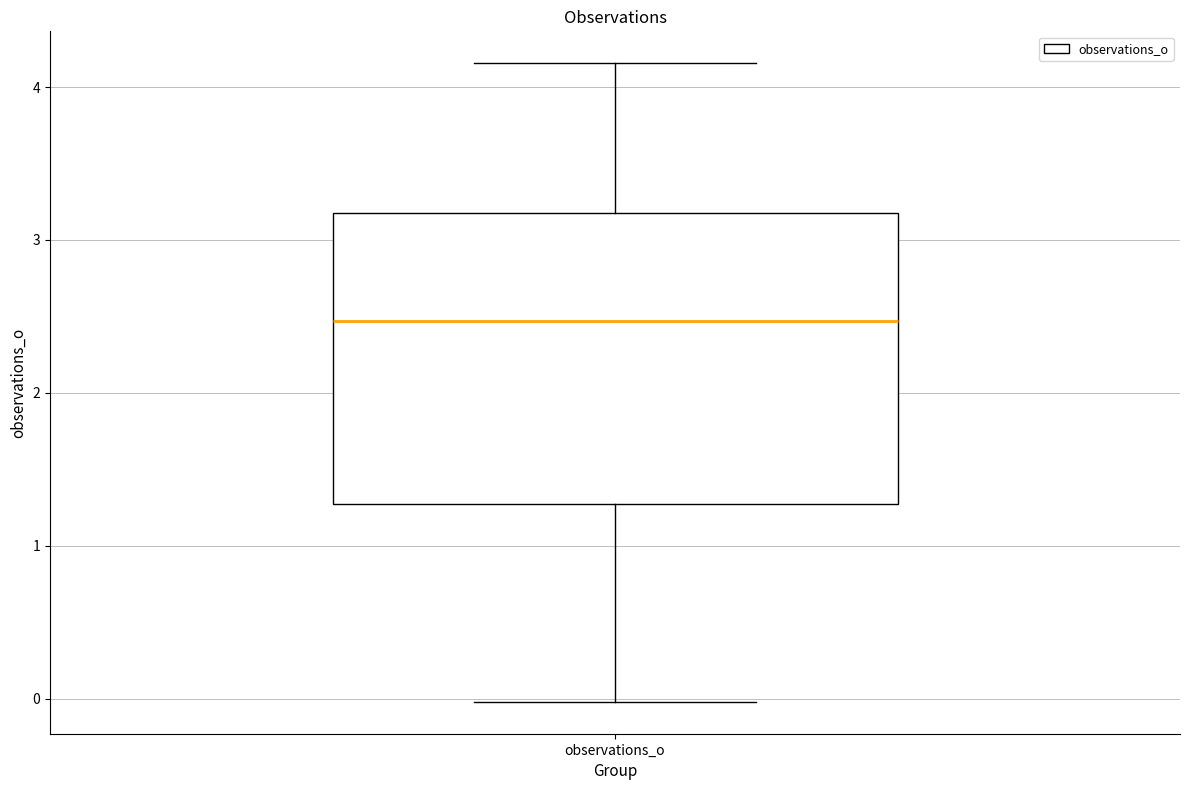

Transcribe this box plot: give where the median line is, the range the box spans, and where the two whiskers end, as read against the y-axis. The values are not printed on the chart, so give them approximately, as read against the axis.

median 2.5, box 1.3 to 3.2, whiskers 0.0 to 4.2